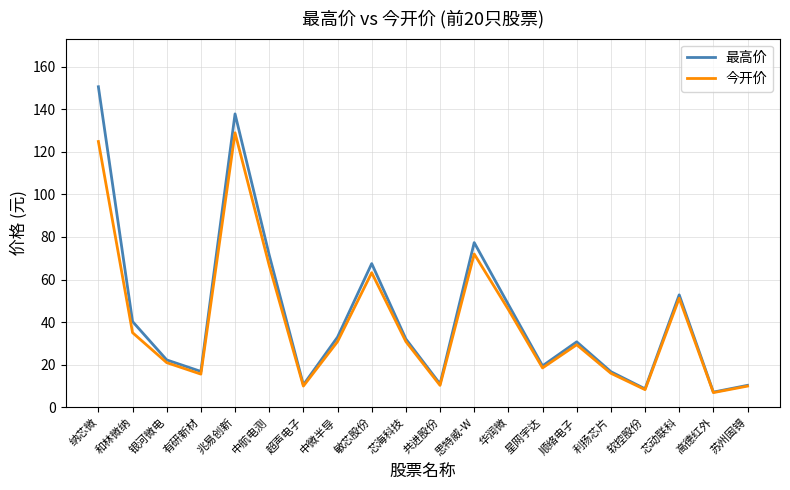

Between 纳芯微 and 顺络电子, which series saw the biggest shift?

最高价